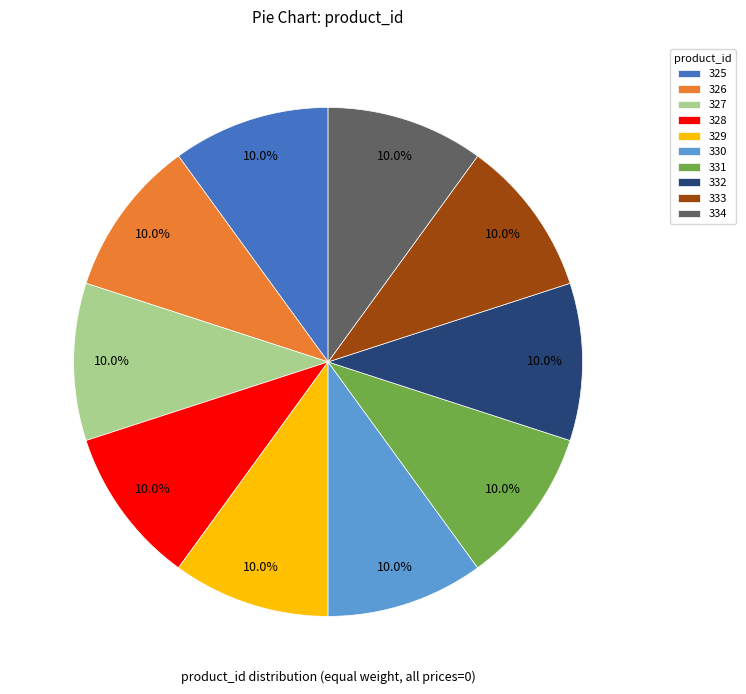

Is it true that 328 is 1% of the pie?

False